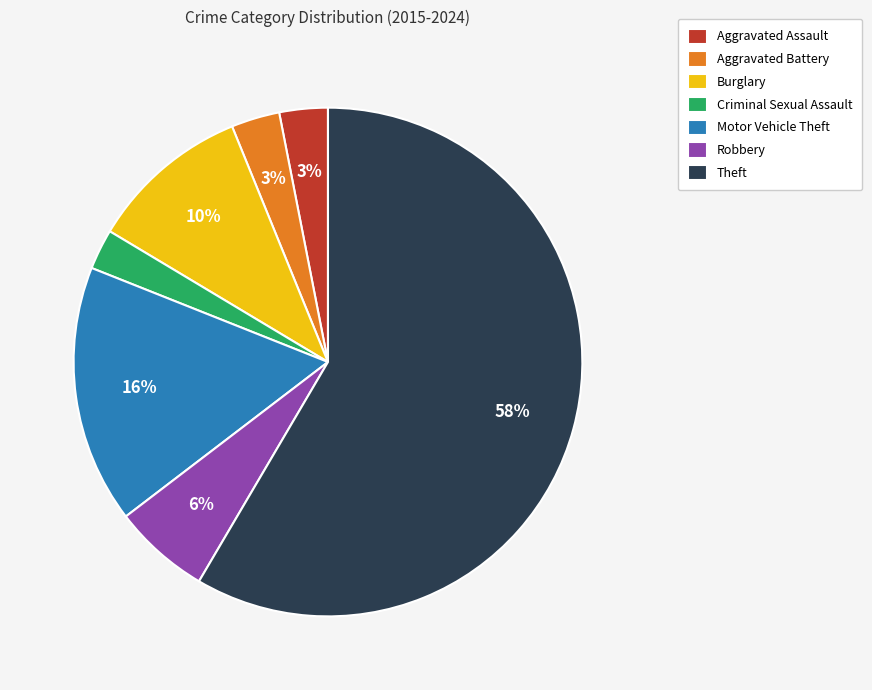

How many segments does this pie chart have?

7